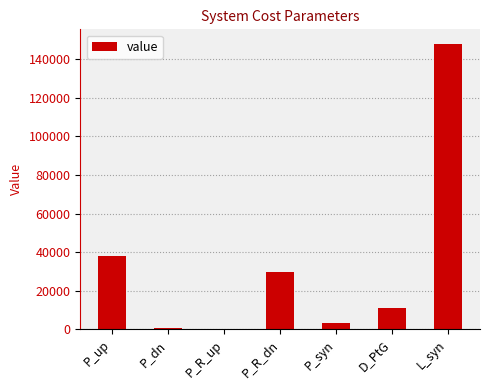

Where is the data nearest to the value 74068?

P_up